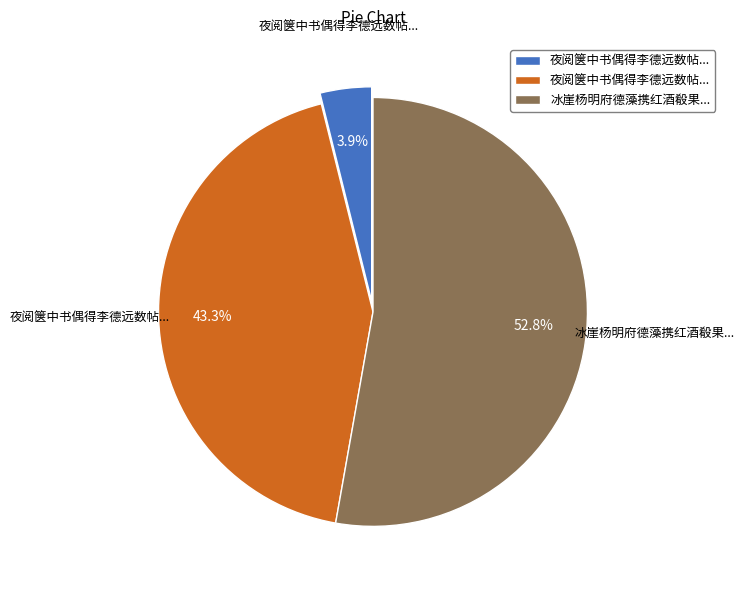

Is there a majority slice in this chart?

Yes